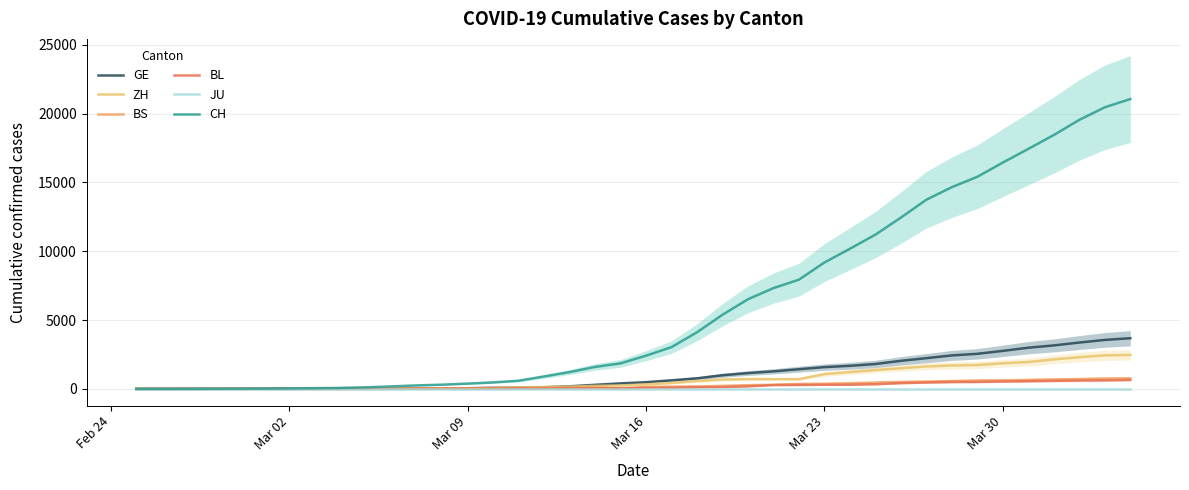

At how many categories does at least one series exceed 14876?

7